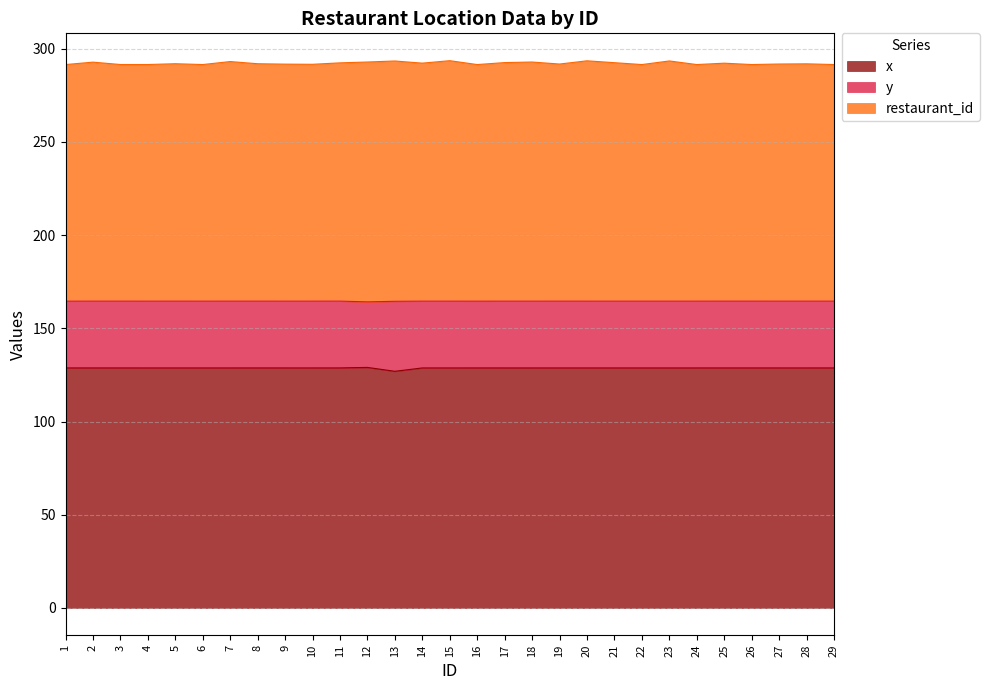

True or false: x has a value of 54.5 at 22.

False